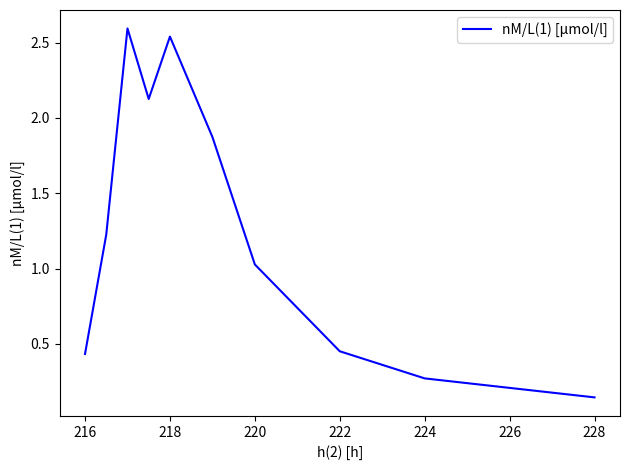

Is this an area chart (filled region under the line)?

No